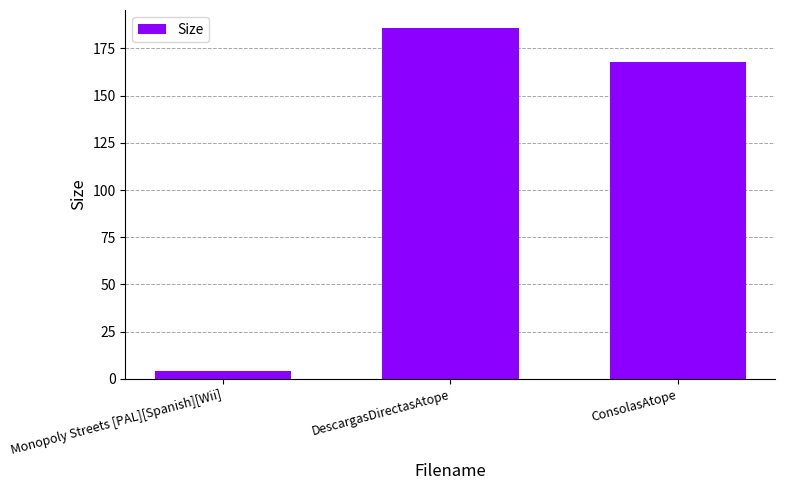

Reading left to right, extract all data points from this chart.

Monopoly Streets [PAL][Spanish][Wii]=4.4	DescargasDirectasAtope=186.0	ConsolasAtope=168.0